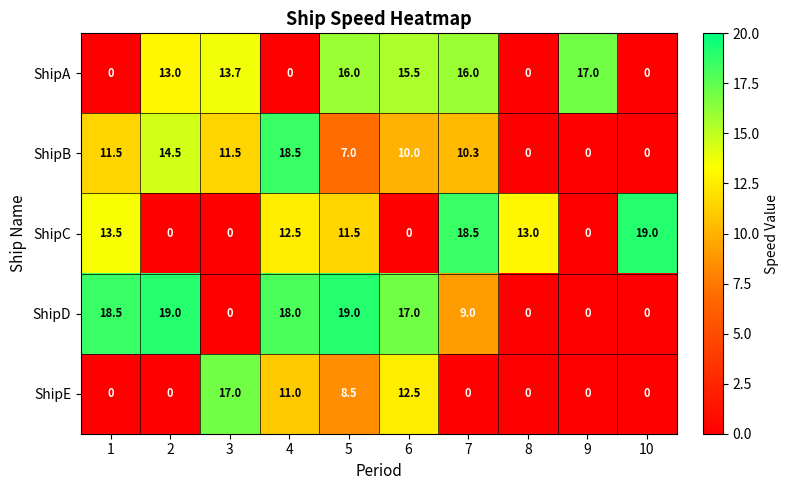

What is the spread (max minus min) of values at 5?

12.0